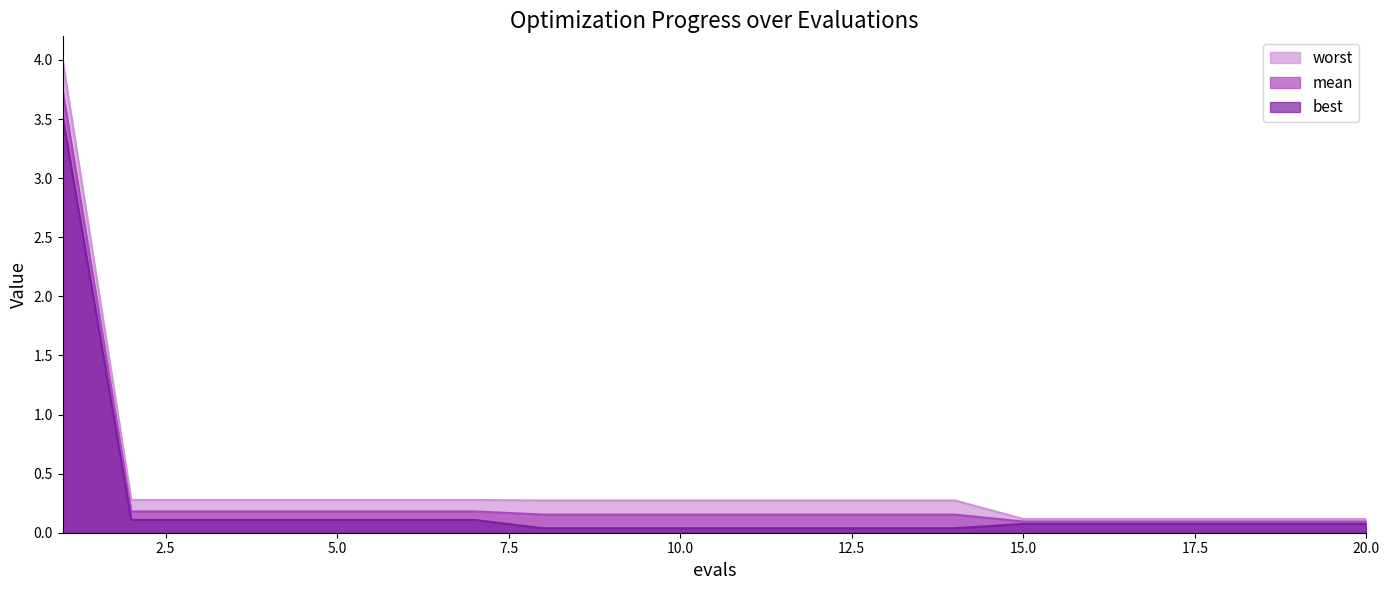

What is the difference between the second highest and second lowest values in the mean series?

0.1